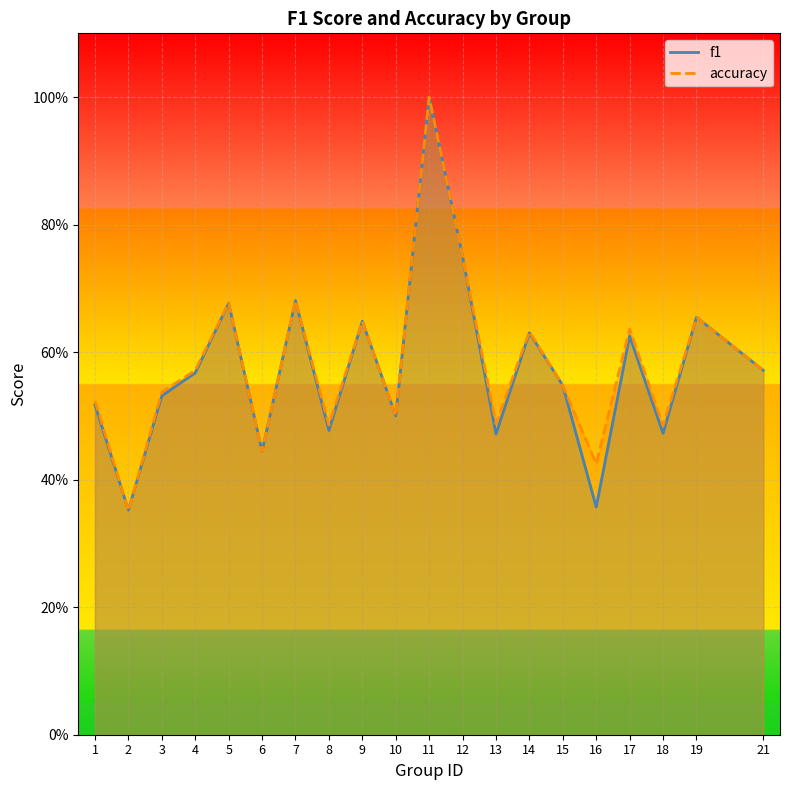

List the series in order of their peak value, highest first.

f1, accuracy